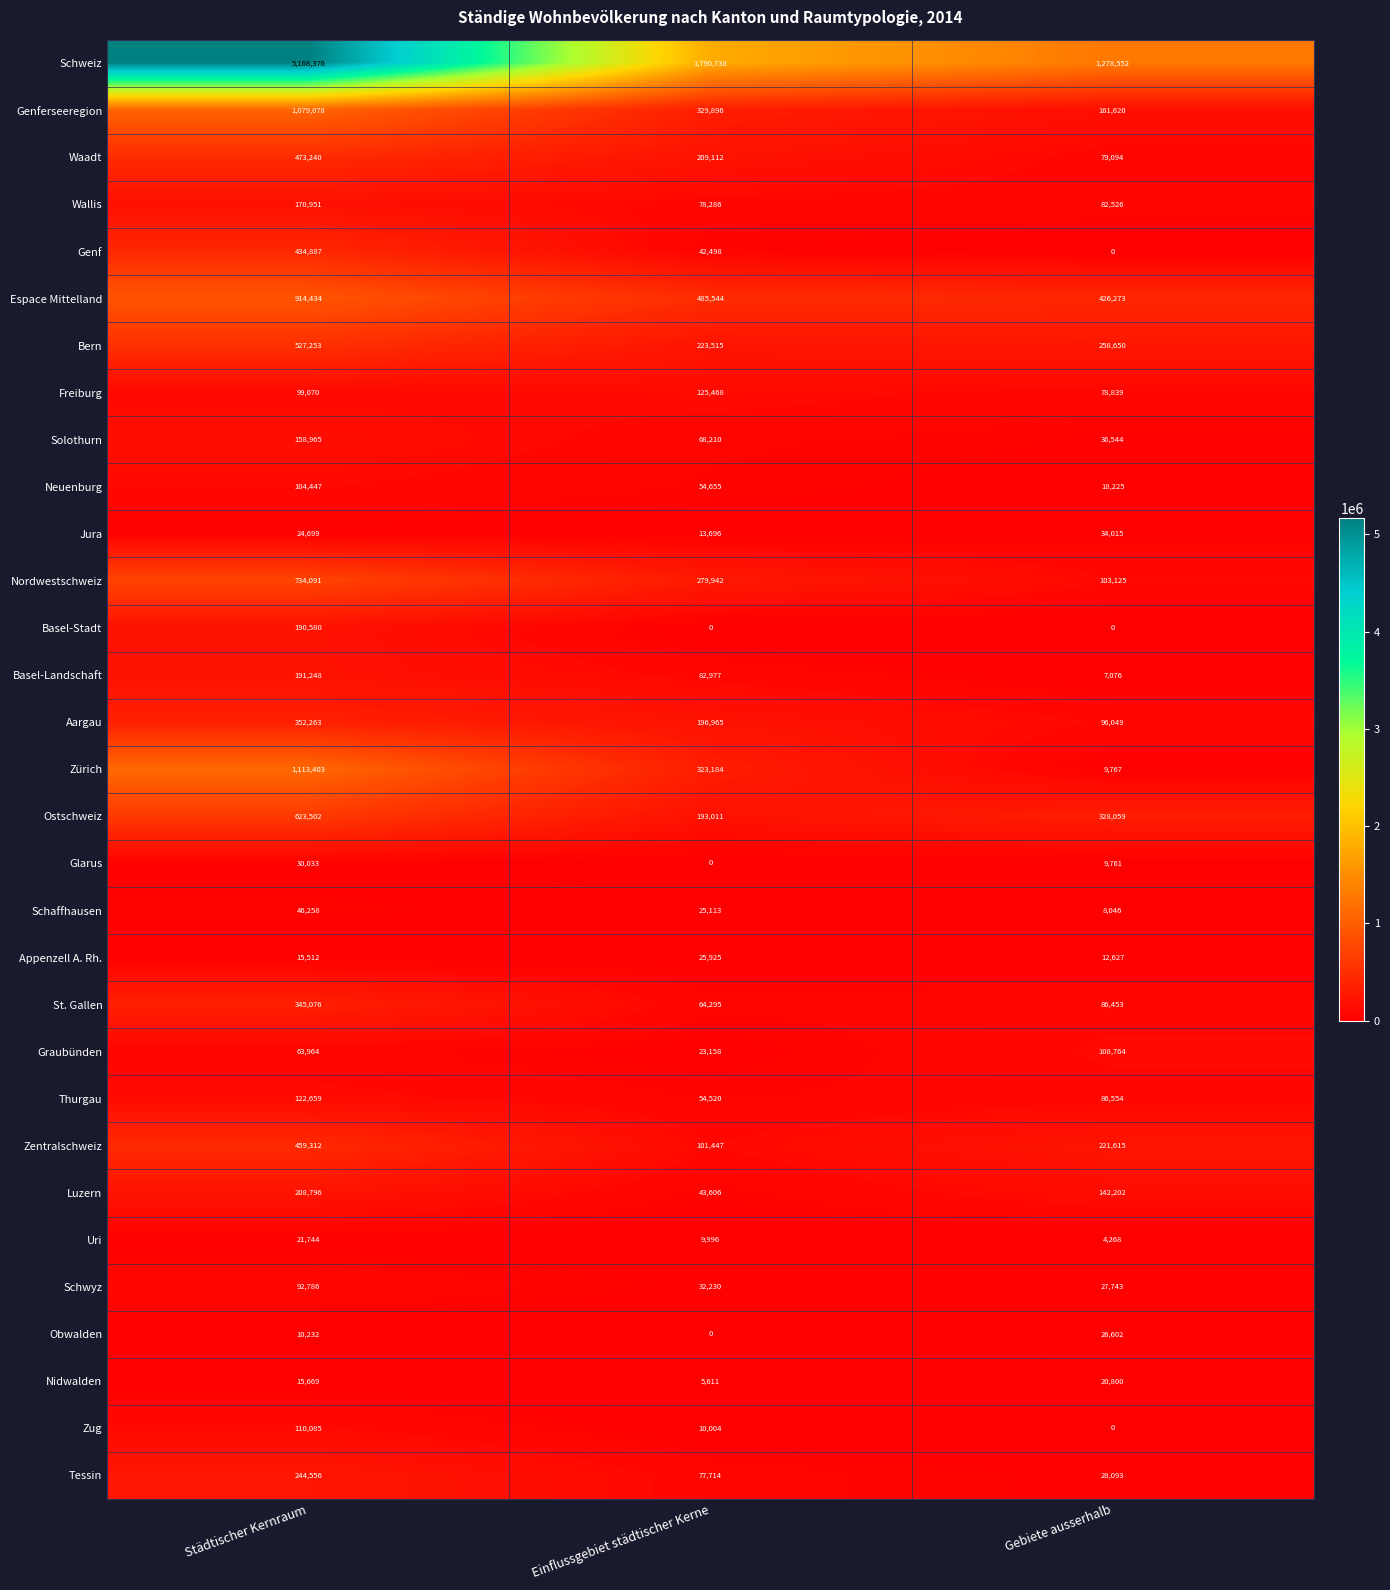

What is the total value across all series at Gebiete ausserhalb?

3781942